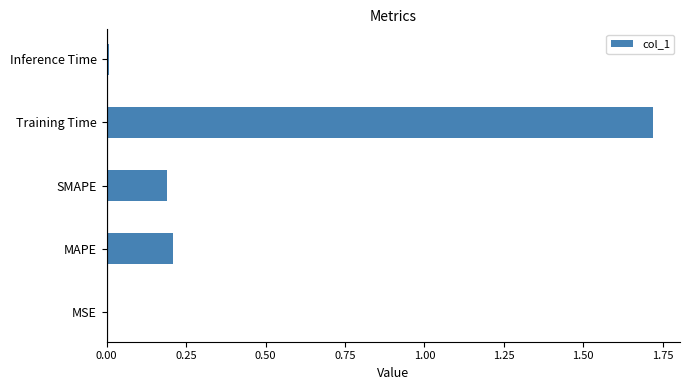

What is the sum of all values?

2.1